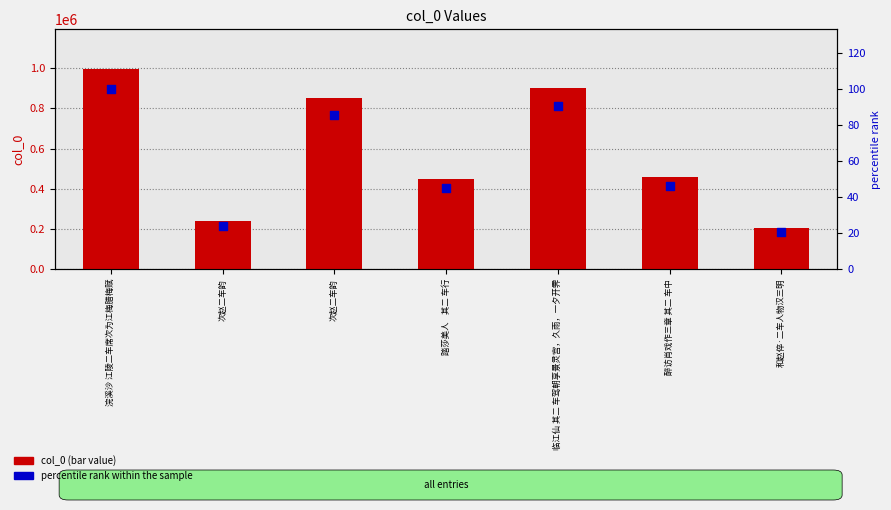

Which series has the largest total across all categories?

col_0